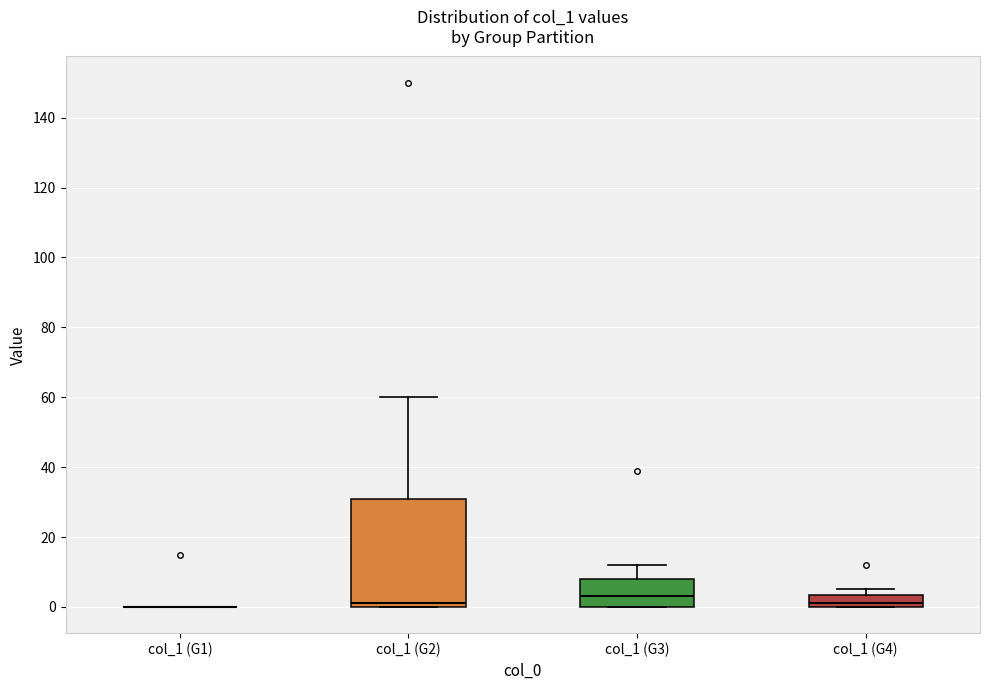

Where is the lower edge of the box for col_1 (G4) on the y-axis? The values are not printed on the chart, so give them approximately, as read against the axis.

0